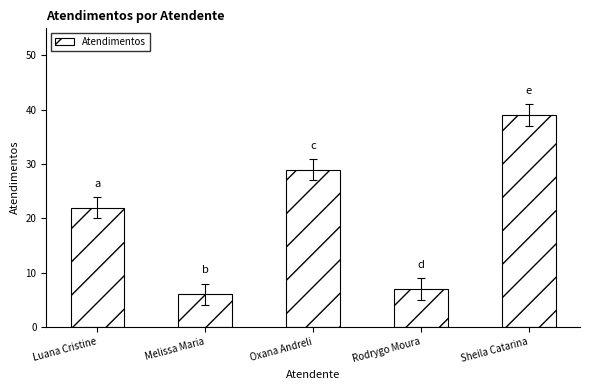

What is the greatest value displayed?

39